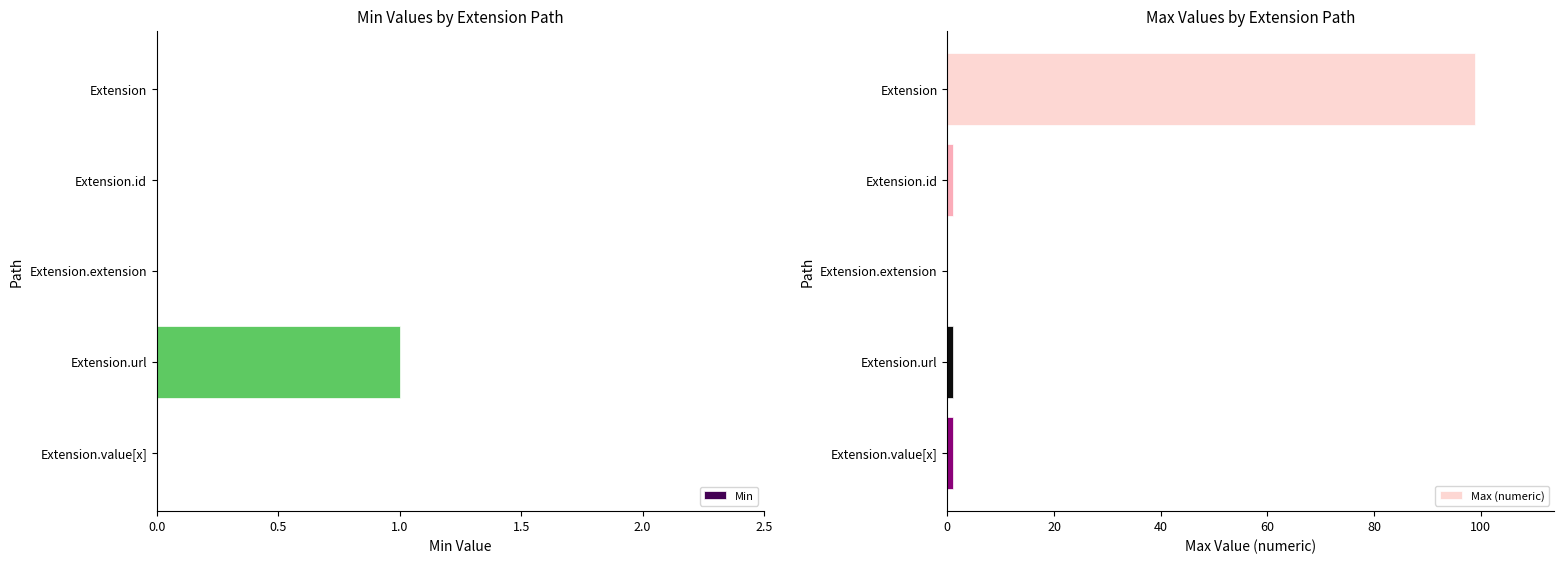

Reading right to left, what are all the values shown in this chart?

Min: 0	1	0	0	0
Max (numeric): 1	1	0	1	99